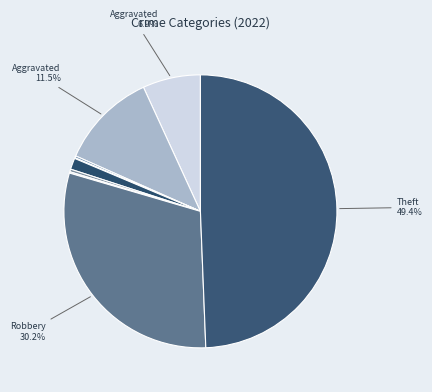

Which category has the biggest portion of the pie?

Theft